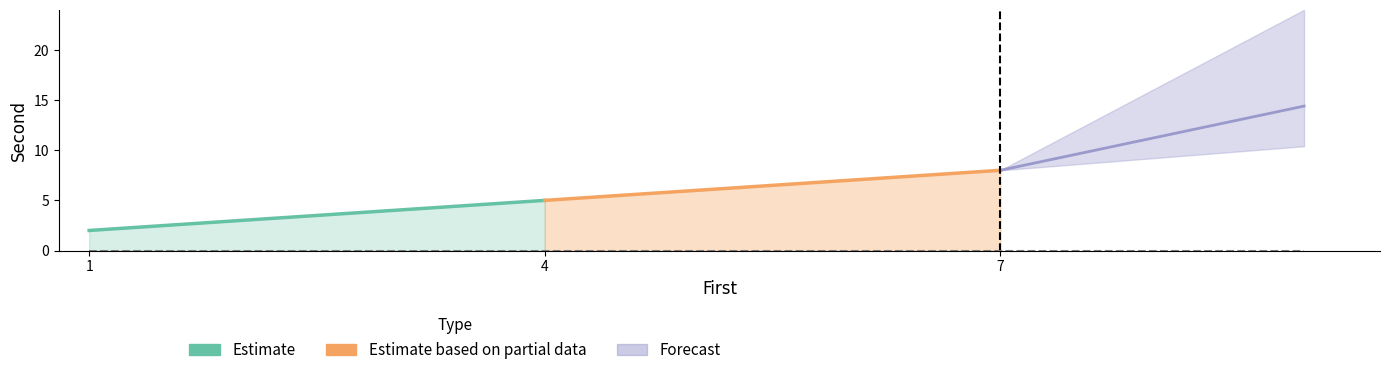

Between 1 and 4, which is larger?

4